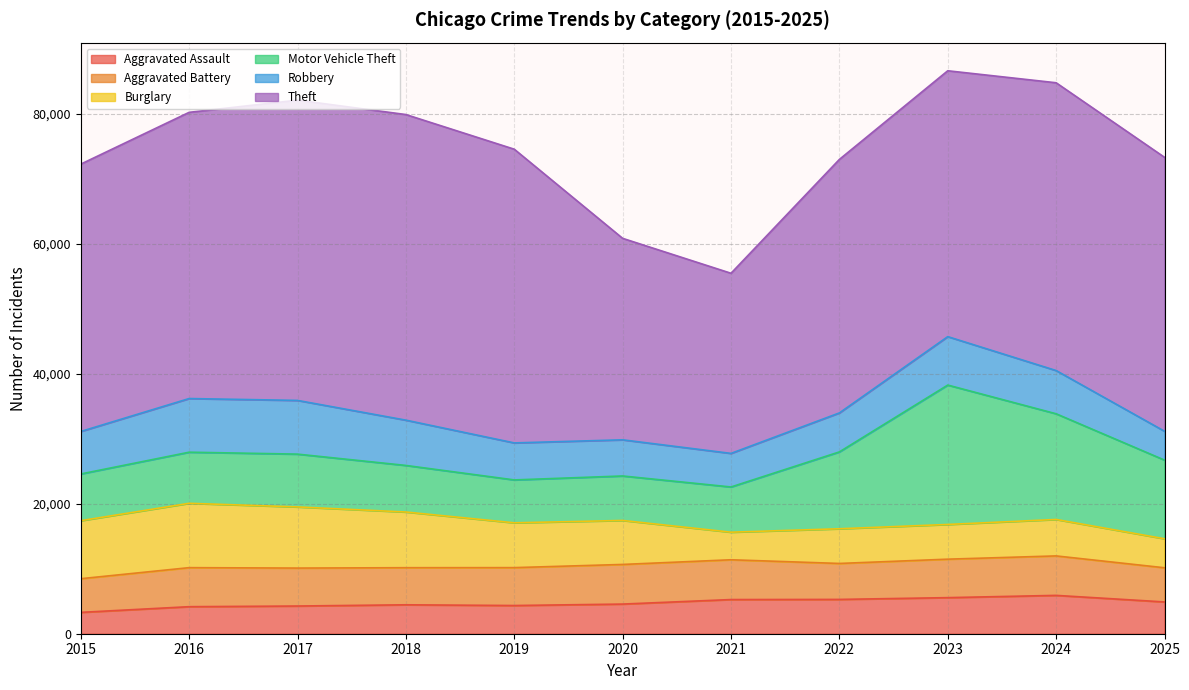

How many lines are shown in the chart?

6